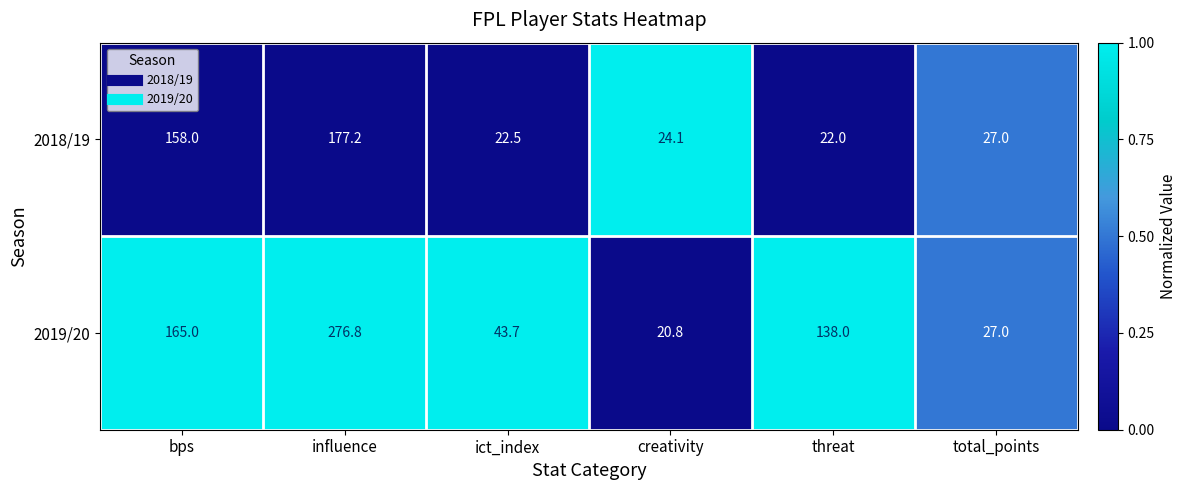

What is the greatest value displayed?

276.8